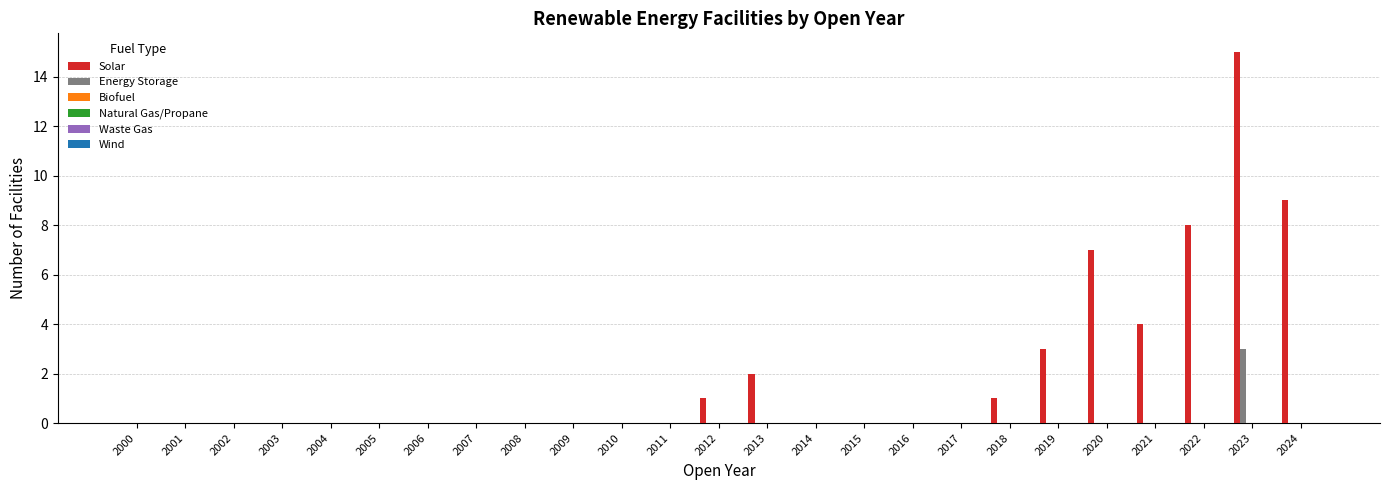

Which series has the largest total across all categories?

Solar